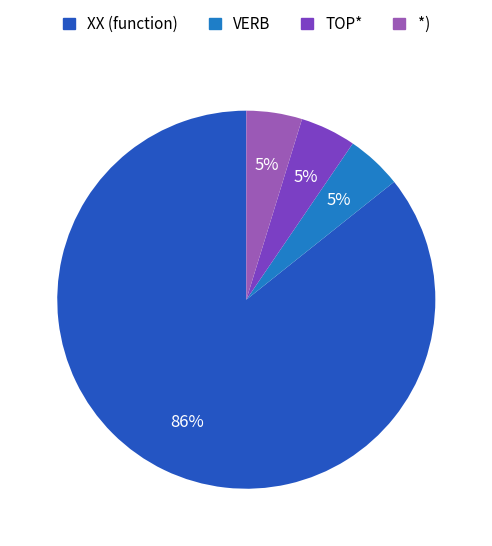

Is the sum of *) and VERB greater than half?

No